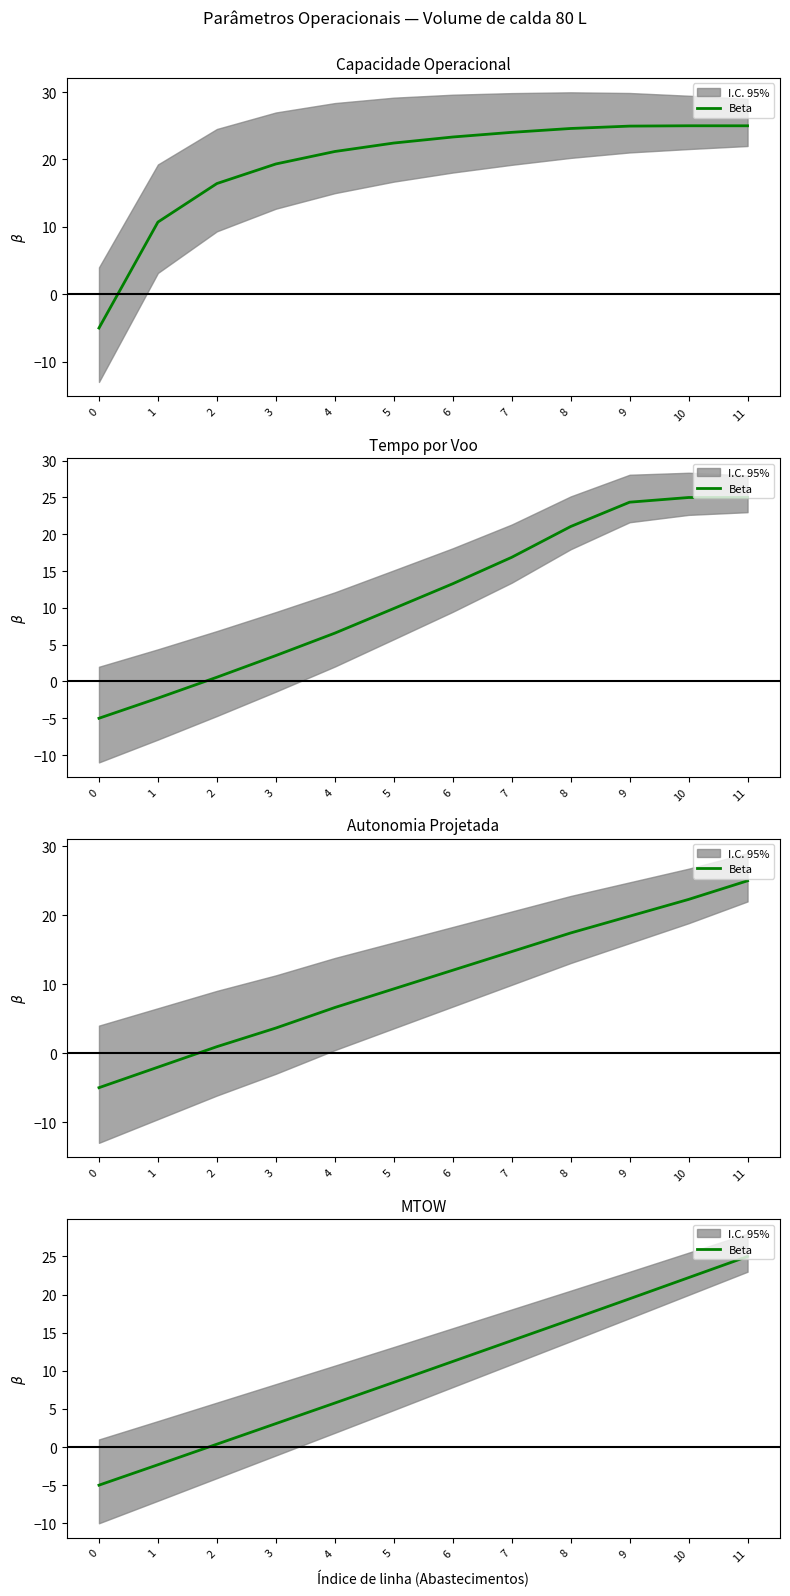

Rank the categories by value from highest to lowest.

11, 10, 9, 8, 7, 6, 5, 4, 3, 2, 1, 0